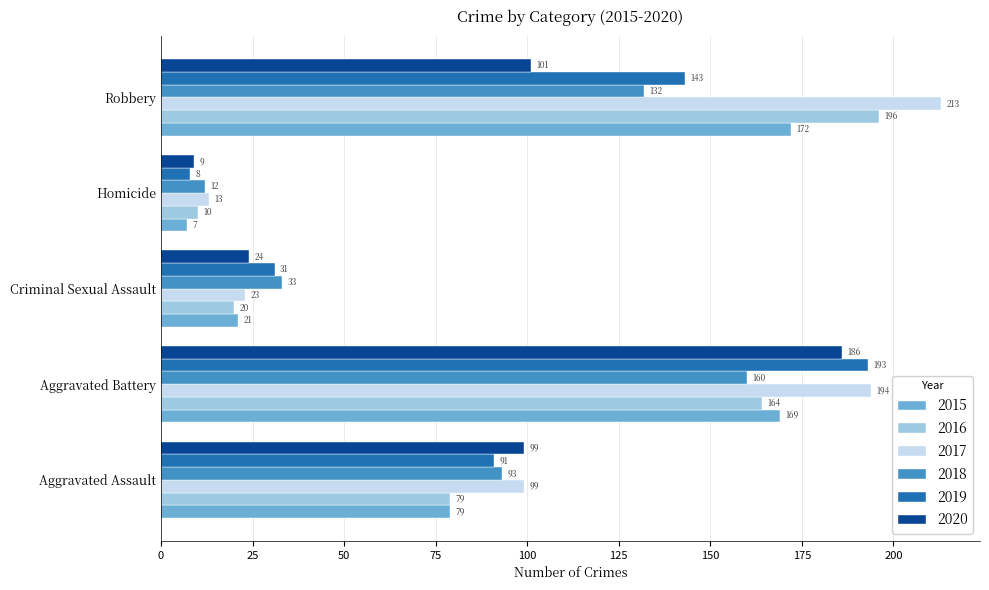

At which category is the sum across all series the highest?

Aggravated Battery